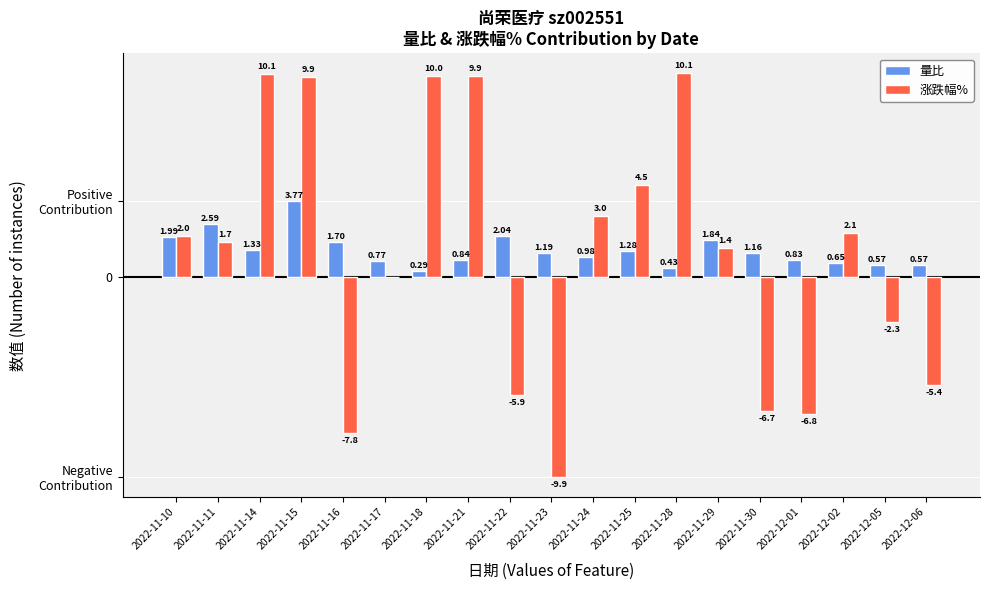

Does the chart contain stacked bars?

No